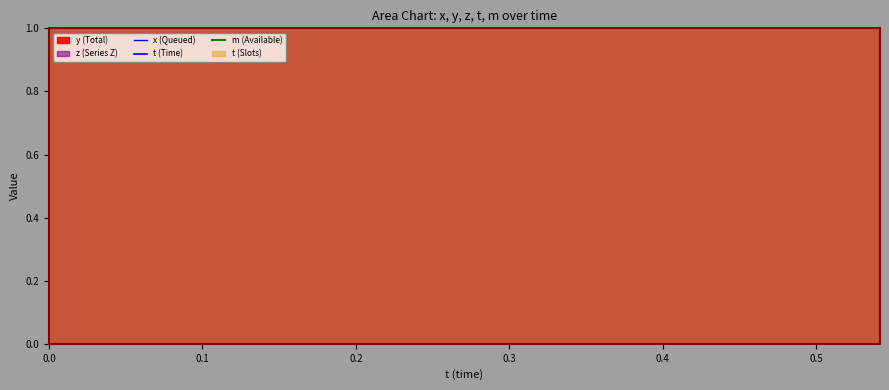

The value of x at 0.3885345 is 903.7. True or false?

True